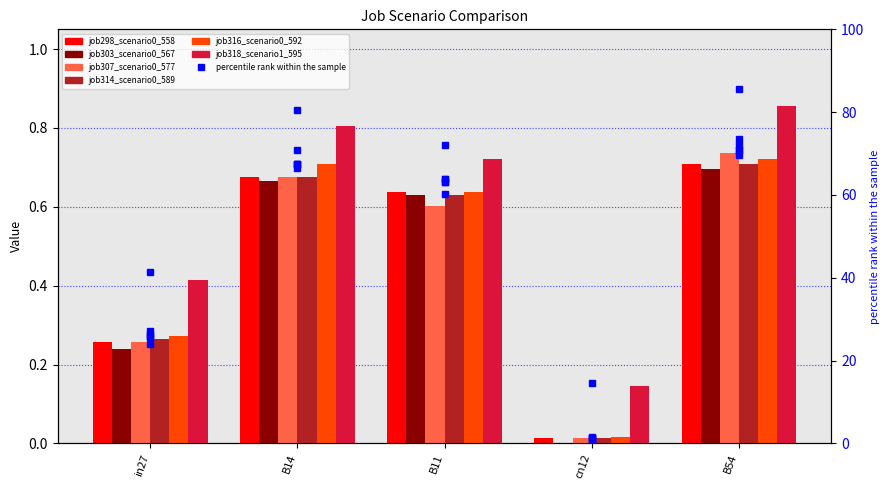

What value does the job307_scenario0_577 series have at B54?

0.7